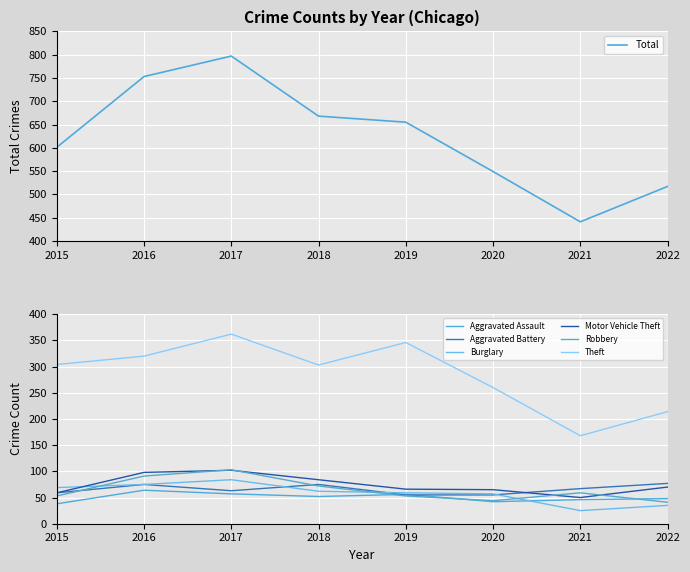

What is the spread (max minus min) of values at 2018?

251